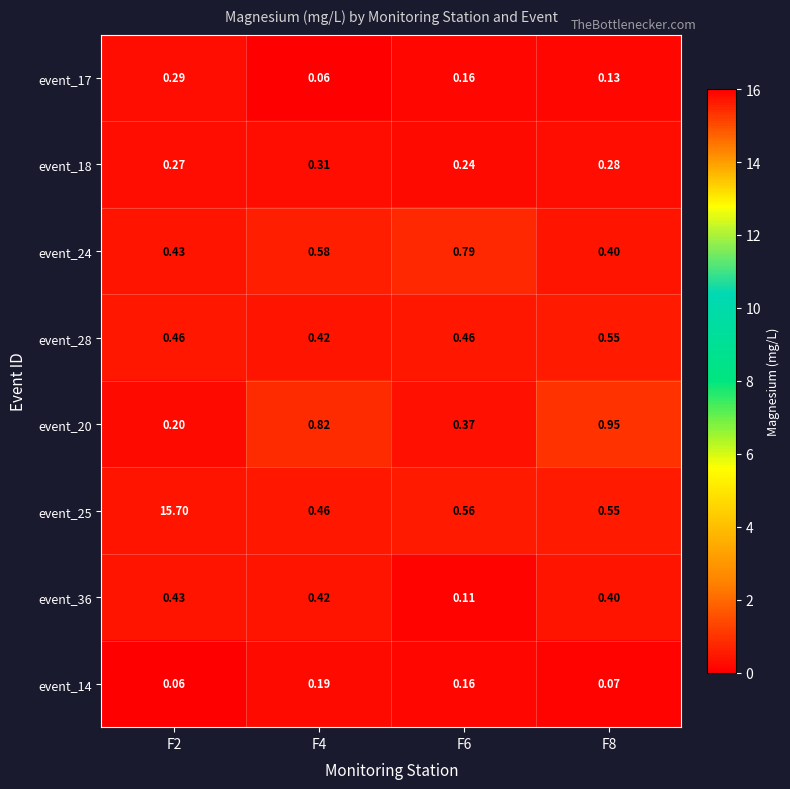

Is the value of event_36 at F6 greater than the value of event_18 at F4?

No